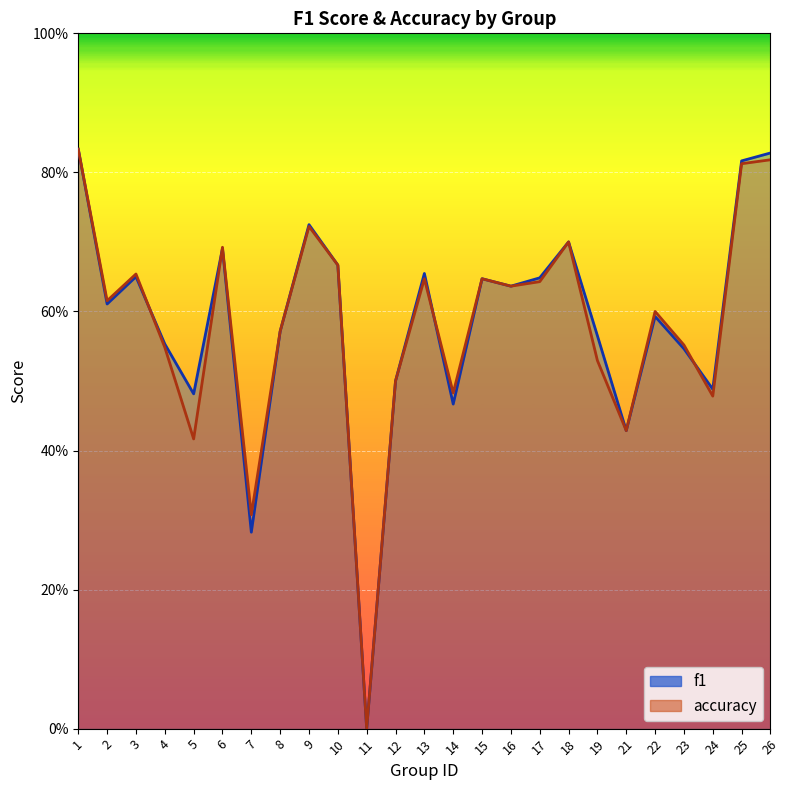

How many times do f1 and accuracy cross each other?

4